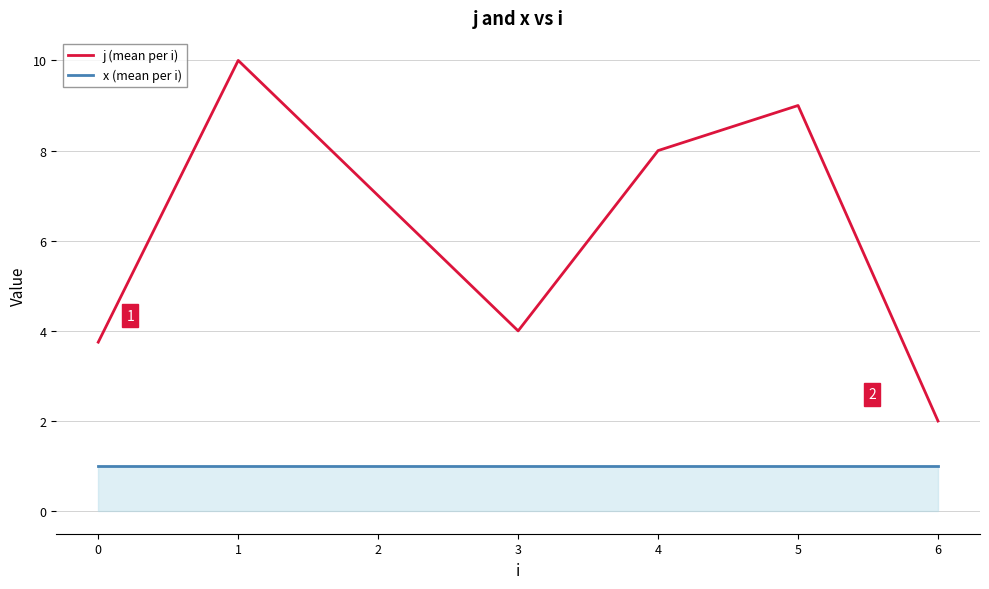

What is the sum of the j (mean per i) values at 1 and 2?

17.0